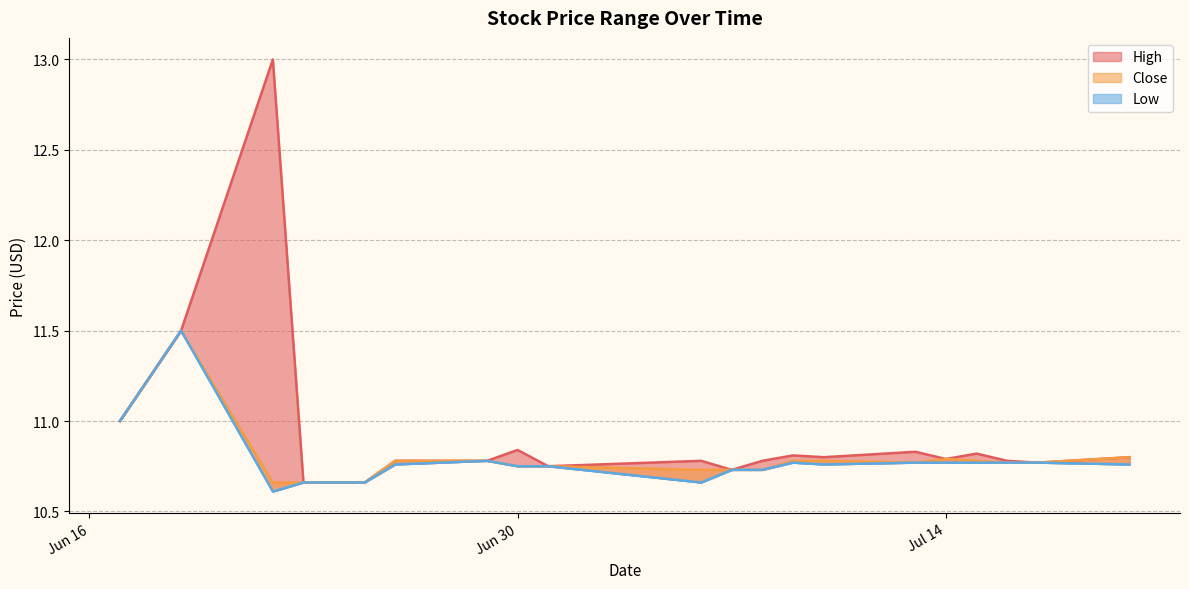

True or false: High and Low intersect in this chart.

False